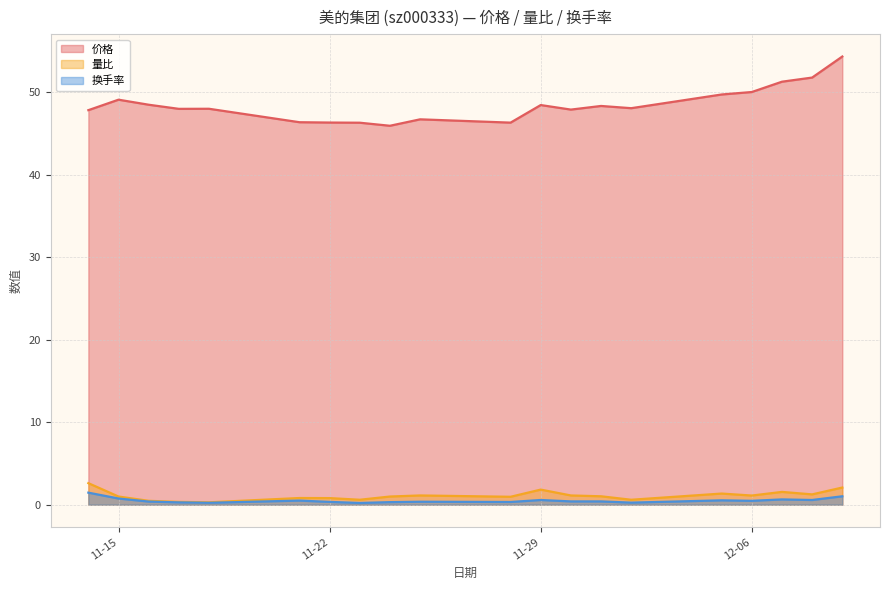

What is the total value across all series at 2022-11-23?

47.1